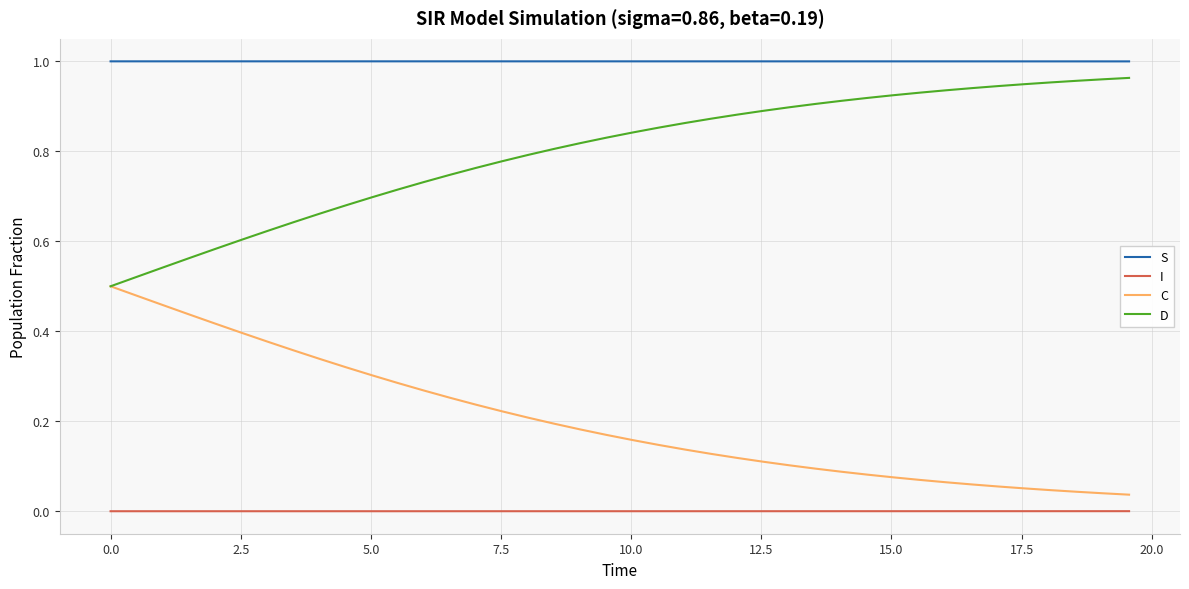

How many lines are shown in the chart?

4